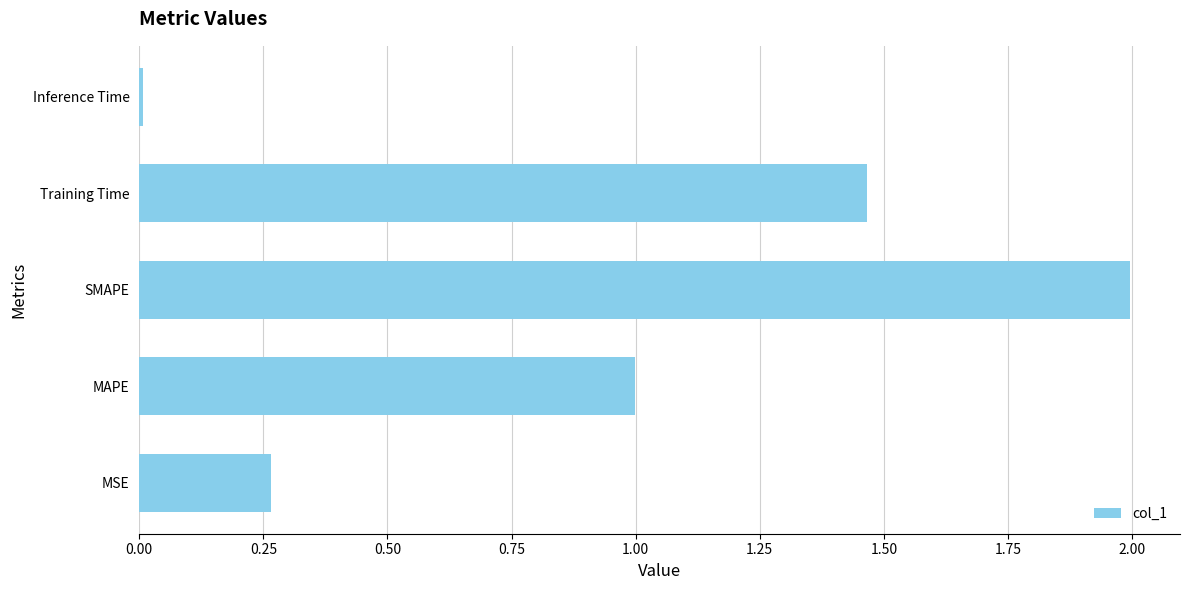

Is it true that the value at Inference Time is 0.0?

True